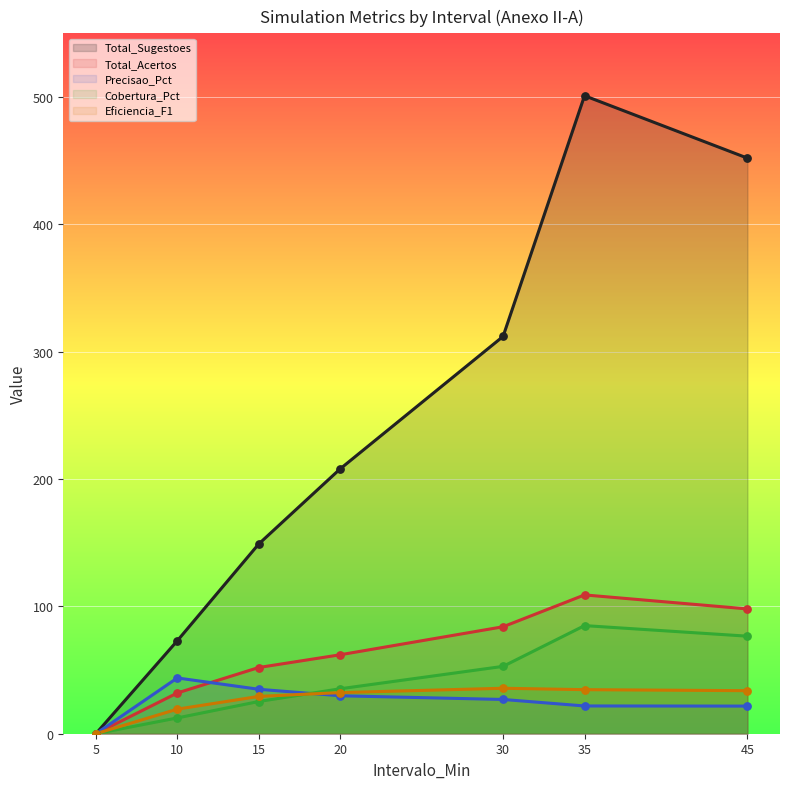

At which category is the sum across all series the highest?

35